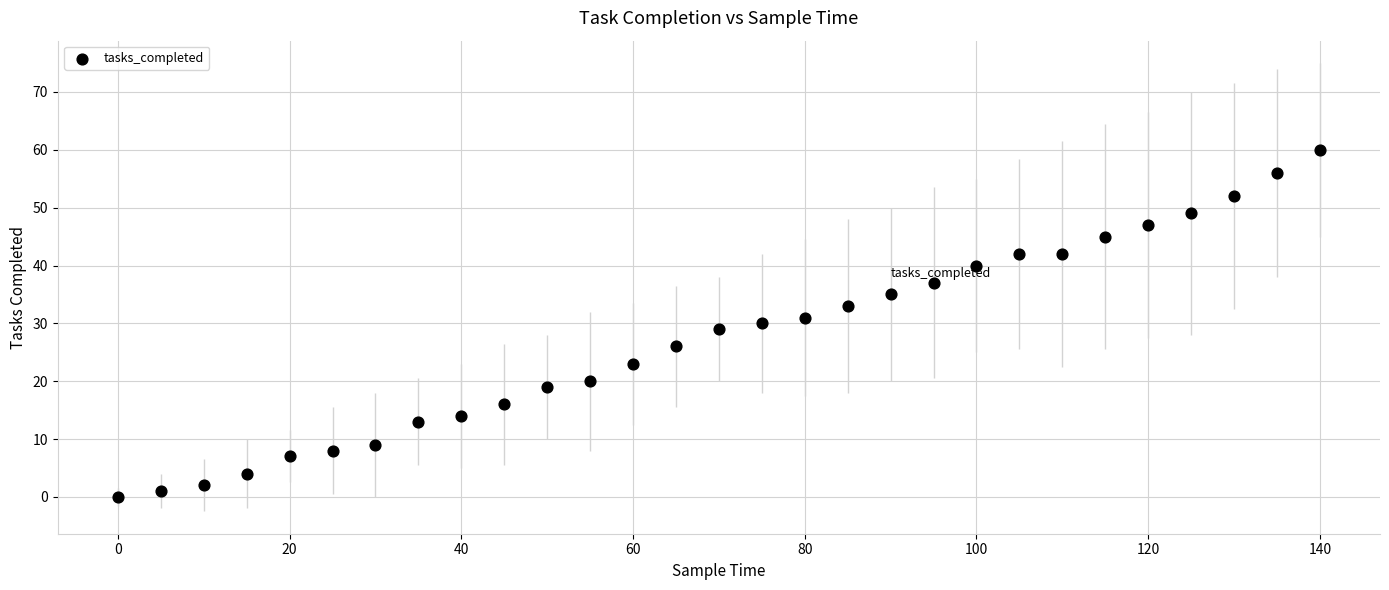

What is the range of X values (max minus min)?

140